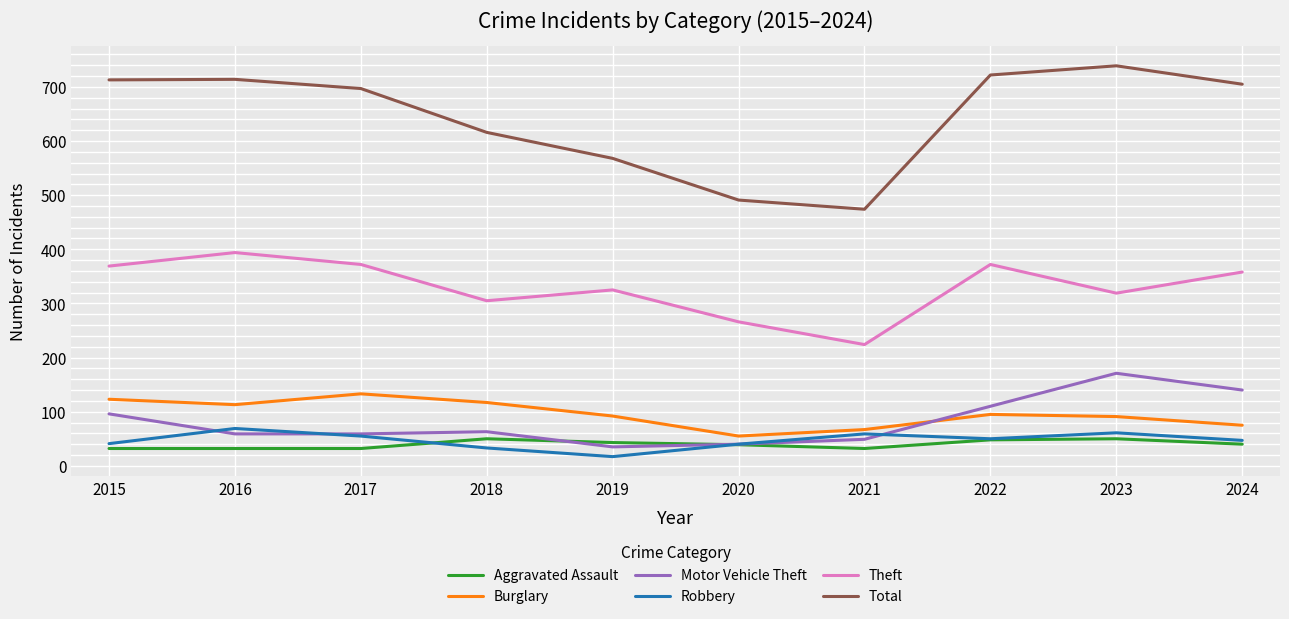

Is the value of Robbery at 2017 greater than the value of Total at 2016?

No